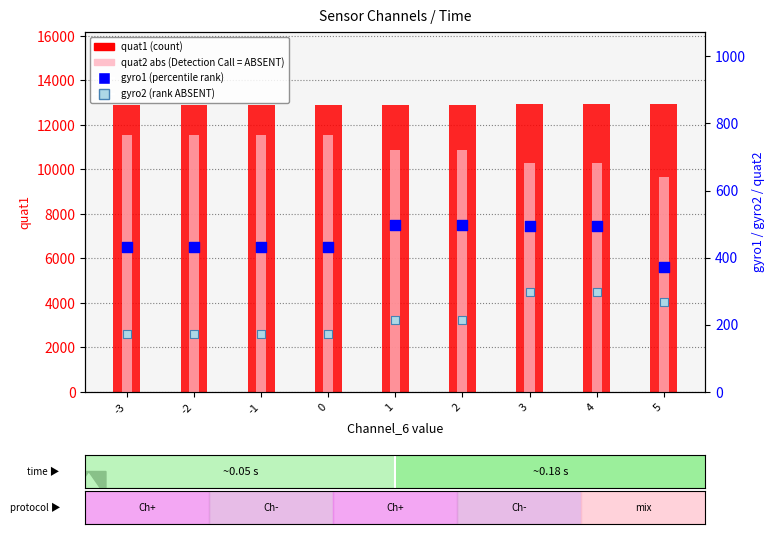

At which category is the sum across all series the highest?

3